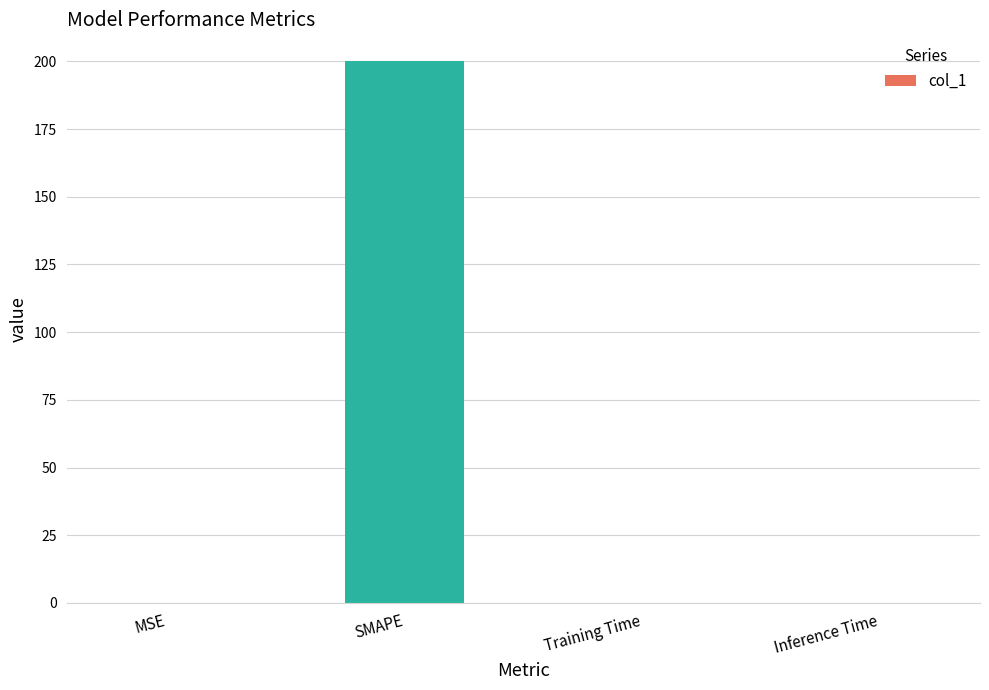

What is the greatest value displayed?

200.0